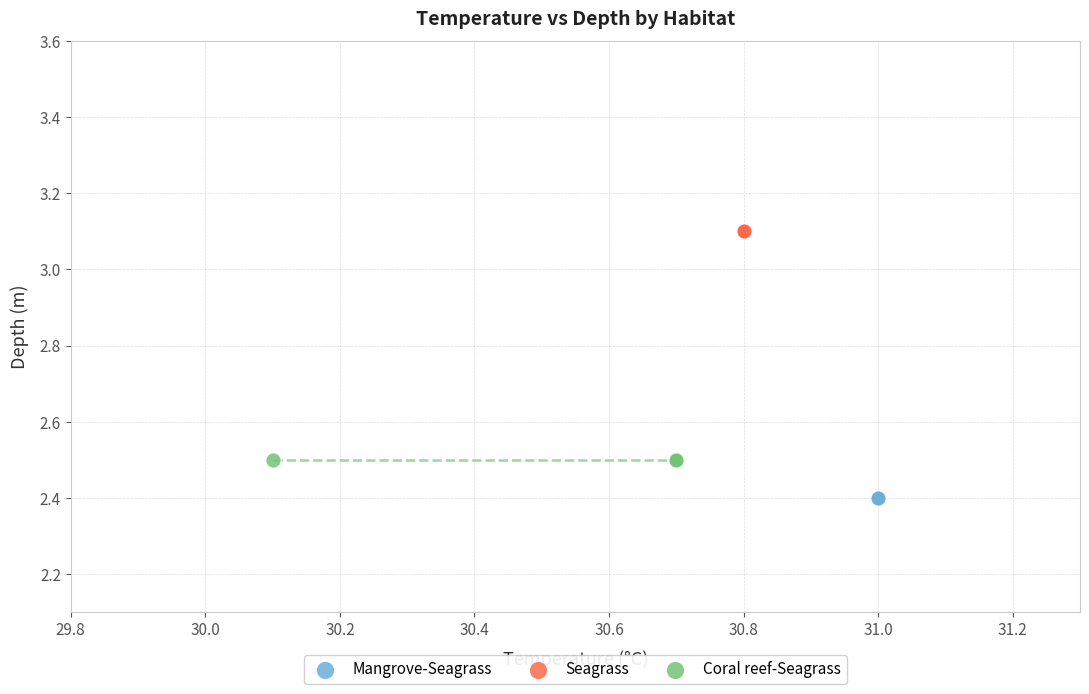

Which series reaches the maximum Y coordinate?

Seagrass